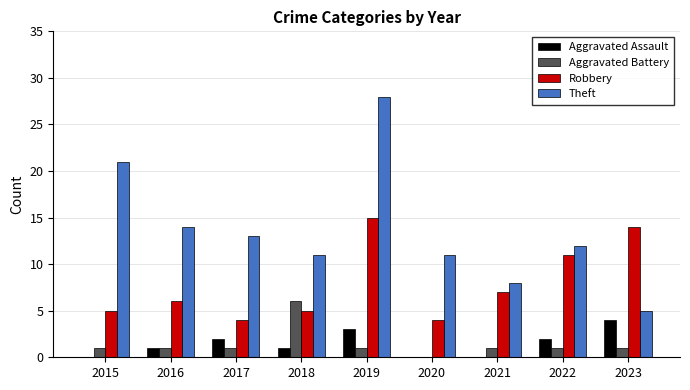

Between 2018 and 2021, which series saw the biggest shift?

Aggravated Battery